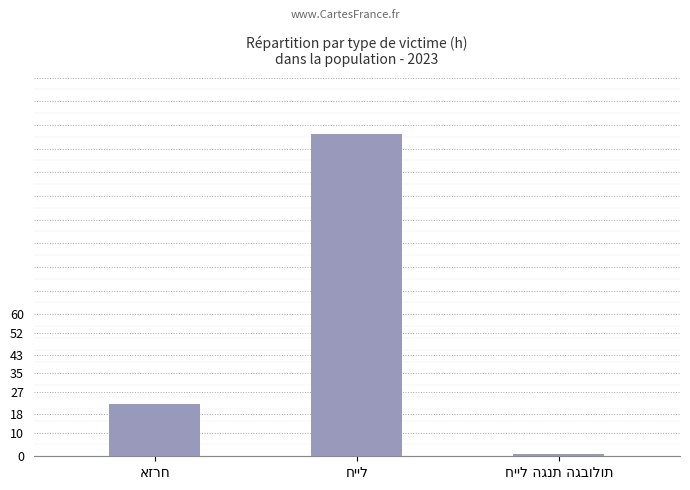

Reading left to right, transcribe all the data shown in this chart.

22	136	1